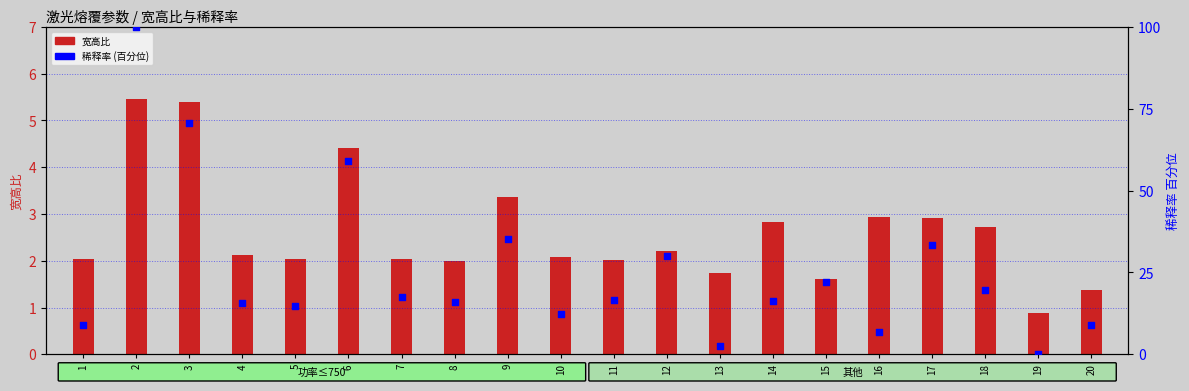

Which series reaches the minimum Y coordinate?

稀释率 (百分位)